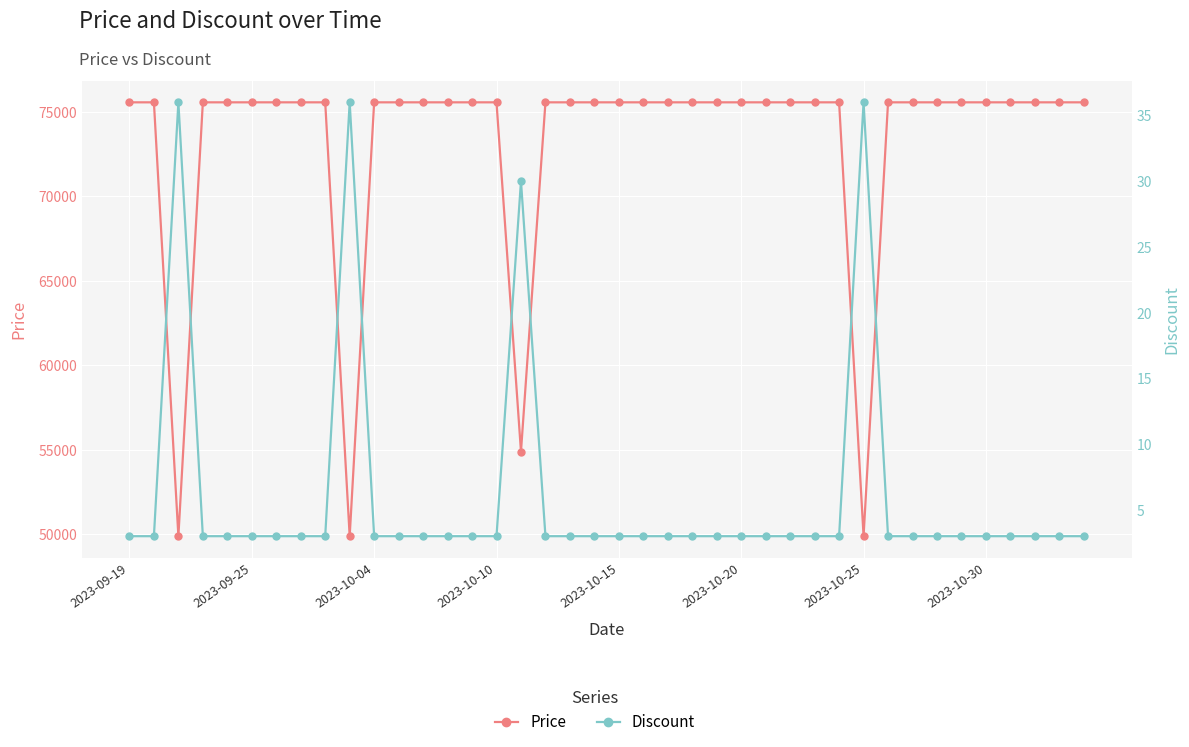

What is the sum of all Price values?

2924760